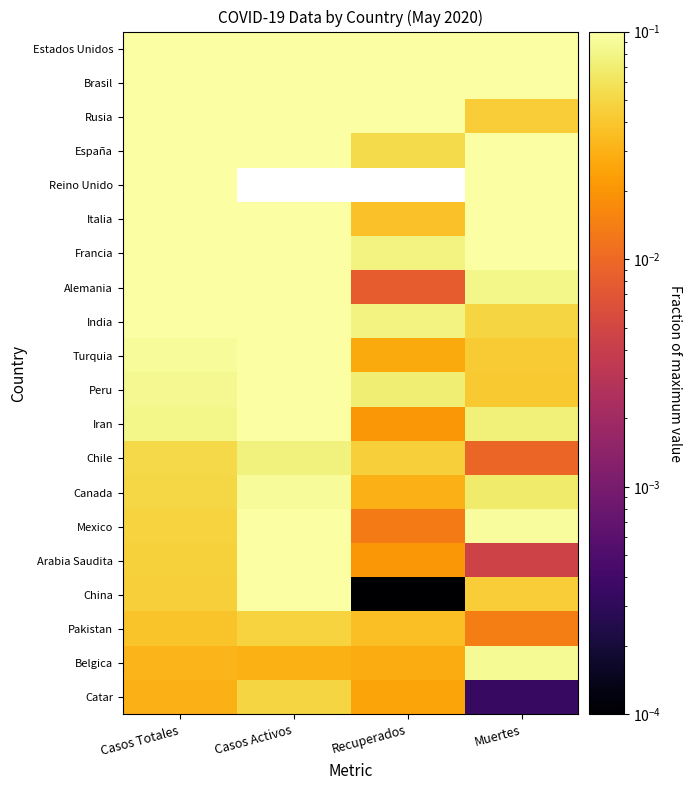

Between Casos Activos and Recuperados, which is larger?

Casos Activos